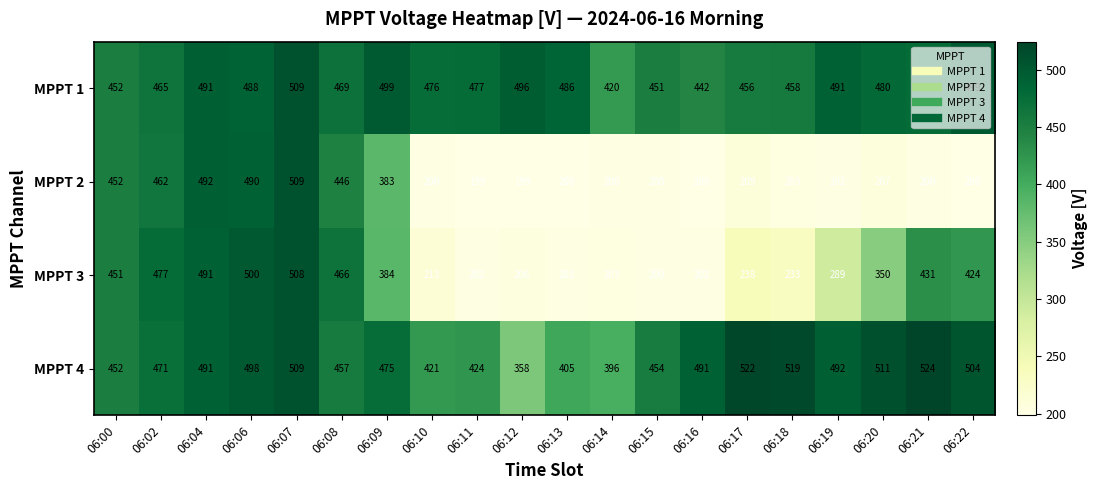

Which category has the lowest value in the MPPT 4 series?

06:12